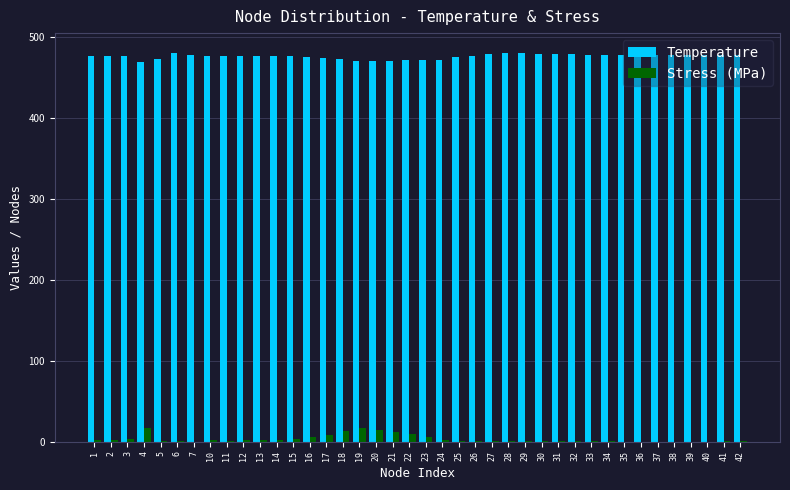

The Temperature series shows 744.6 at 19. True or false?

False